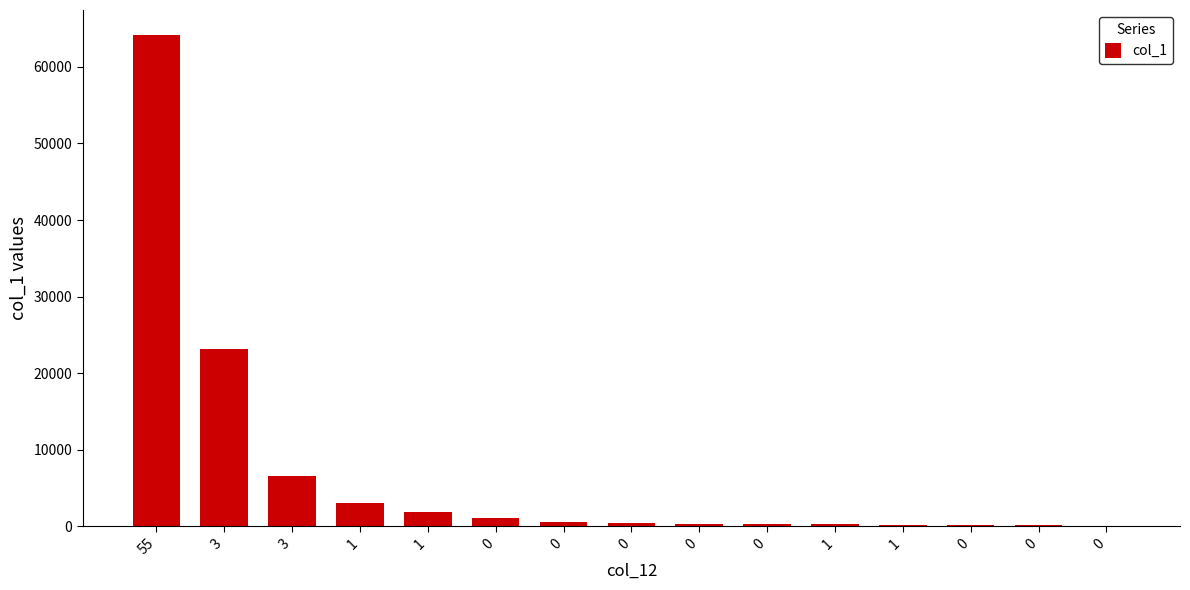

What is the difference between the second highest and minimum values?

23070